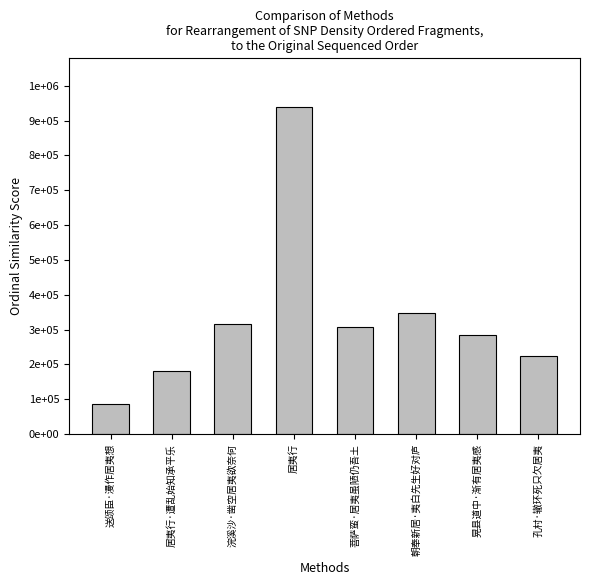

At which category does the chart reach its minimum across all series?

送颂臣·漫作居夷想